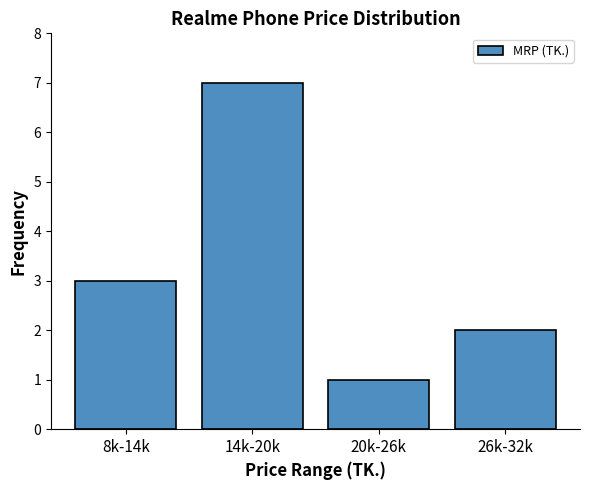

Reading left to right, list all the values displayed in this chart.

8k-14k=3	14k-20k=7	20k-26k=1	26k-32k=2